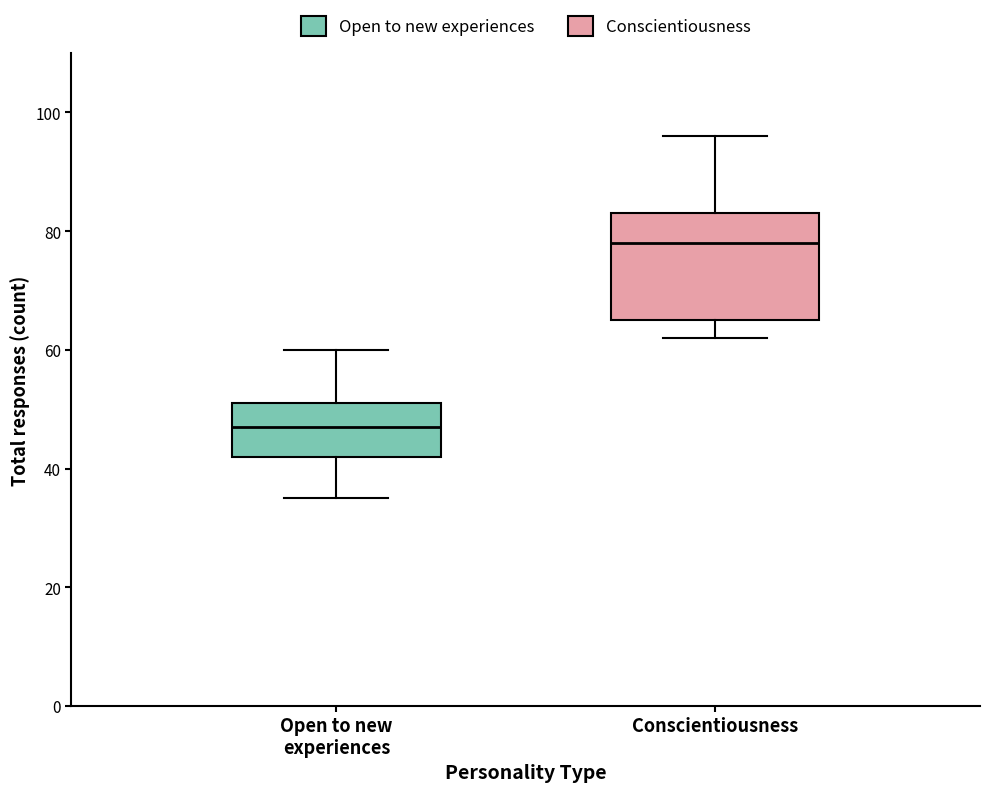

Reading left to right, read every box against the y-axis: the position of its median line, the range the box covers, and the ends of its whiskers. The values are not printed on the chart, so give them approximately, as read against the axis.

Open to new experiences: median 48, box 42 to 52, whiskers 36 to 60
Conscientiousness: median 78, box 66 to 84, whiskers 62 to 96